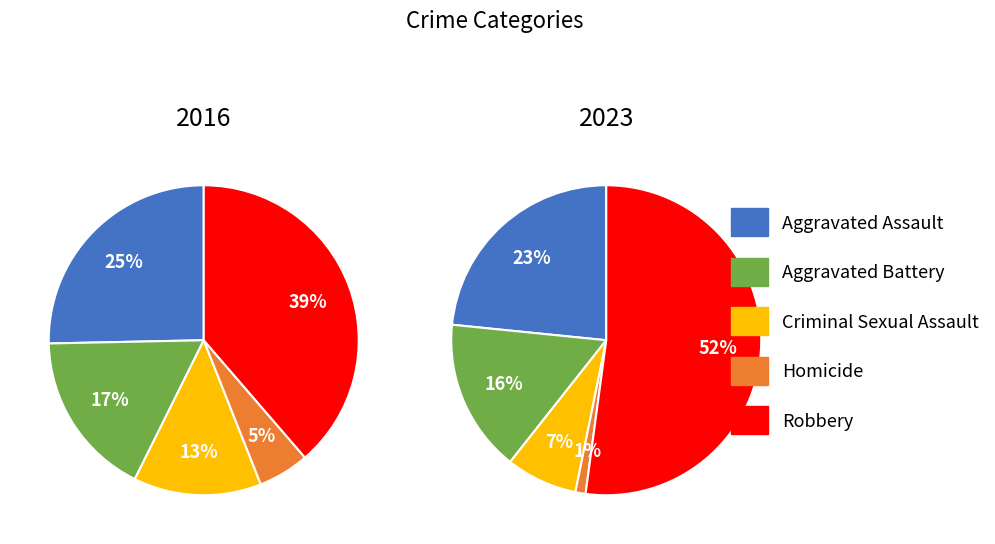

Which slice is the largest?

Robbery